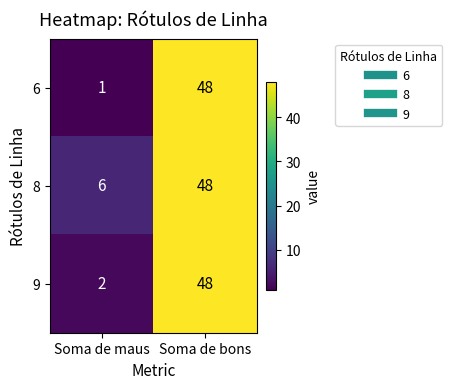

What is the average value of the 9 series?

25